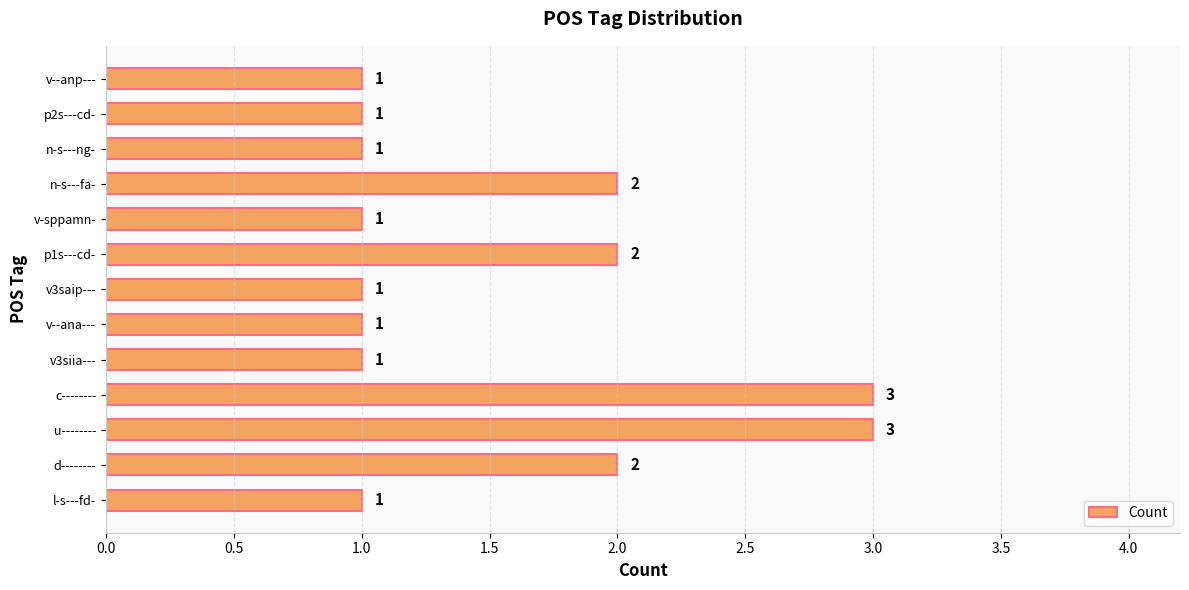

What is the sum of all values?

20